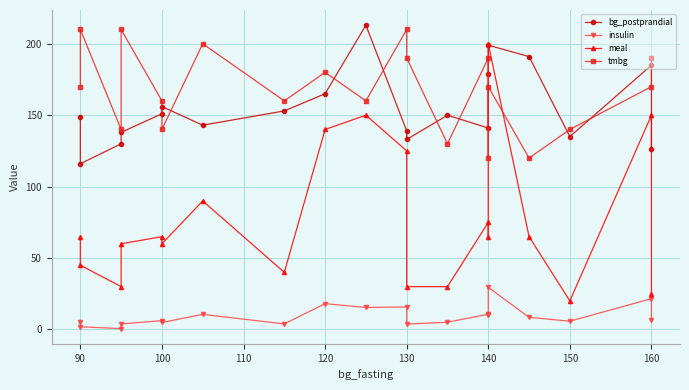

Reading right to left, what are all the values shown in this chart?

bg_postprandial: 126.0	185.0	135.0	191.0	199.0	179.0	141.0	150.0	133.0	139.0	213.0	165.0	153.0	143.0	156.0	151.0	138.0	130.0	116.0	149.0
insulin: 6.3	21.6	5.8	8.5	29.5	10.3	10.7	5.1	3.8	15.8	15.4	18.1	3.9	10.6	4.9	6.2	3.9	0.6	1.9	4.9
meal: 25.0	150.0	20.0	65.0	200.0	65.0	75.0	30.0	30.0	125.0	150.0	140.0	40.0	90.0	60.0	65.0	60.0	30.0	45.0	65.0
tmbg: 190.0	170.0	140.0	120.0	170.0	120.0	190.0	130.0	190.0	210.0	160.0	180.0	160.0	200.0	140.0	160.0	210.0	140.0	210.0	170.0